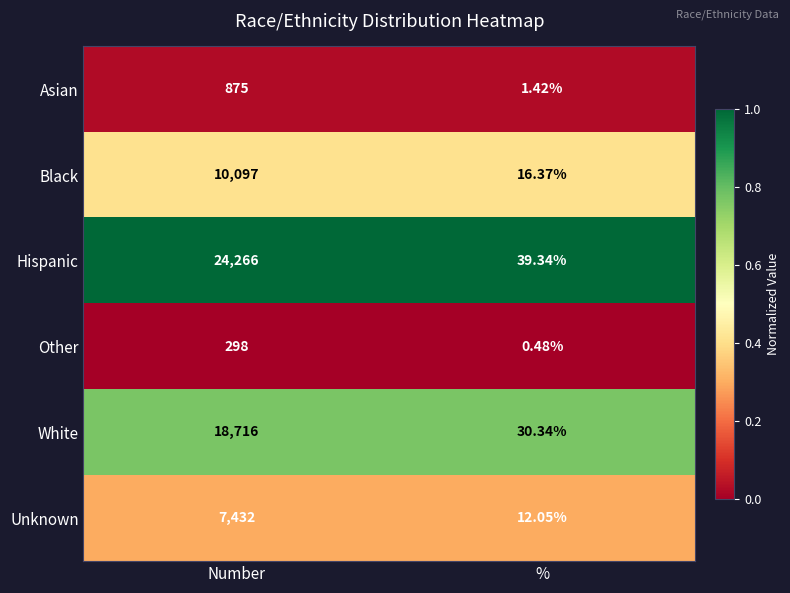

At which label does Black reach its peak?

Number